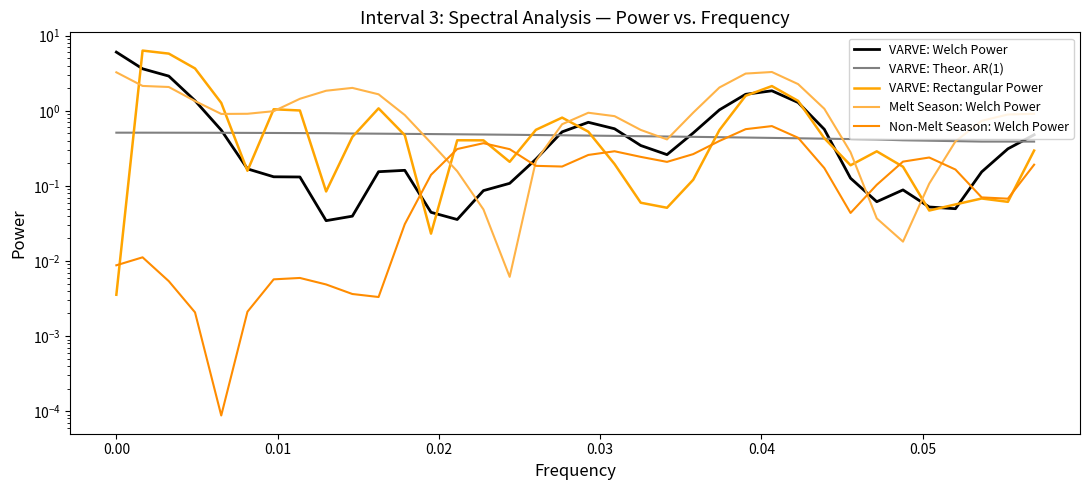

Which series has the largest range (max minus min)?

VARVE: Rectangular Power